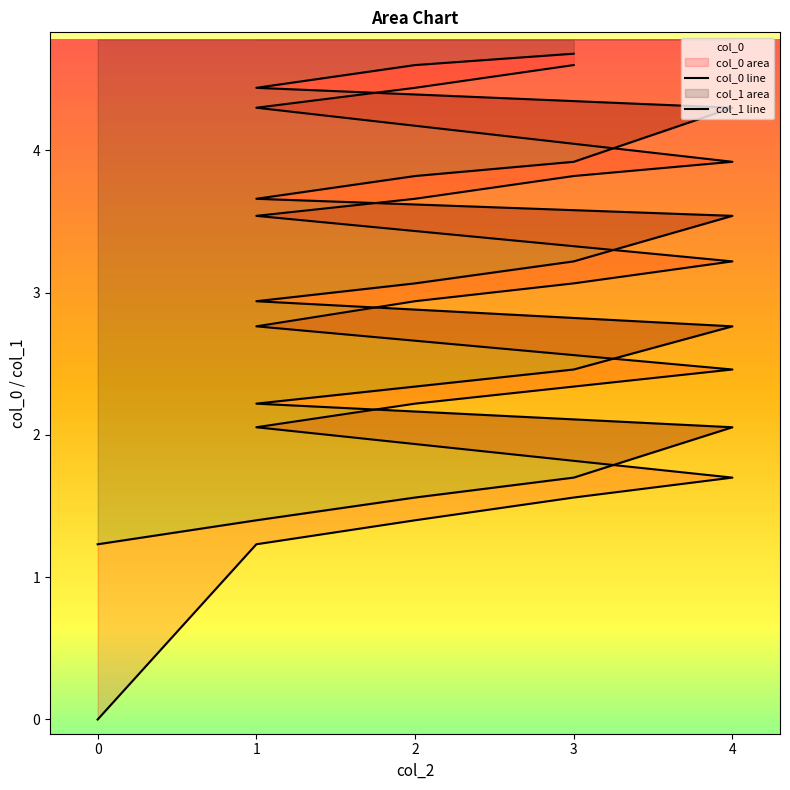

At which label does col_1 first exceed 3?

2